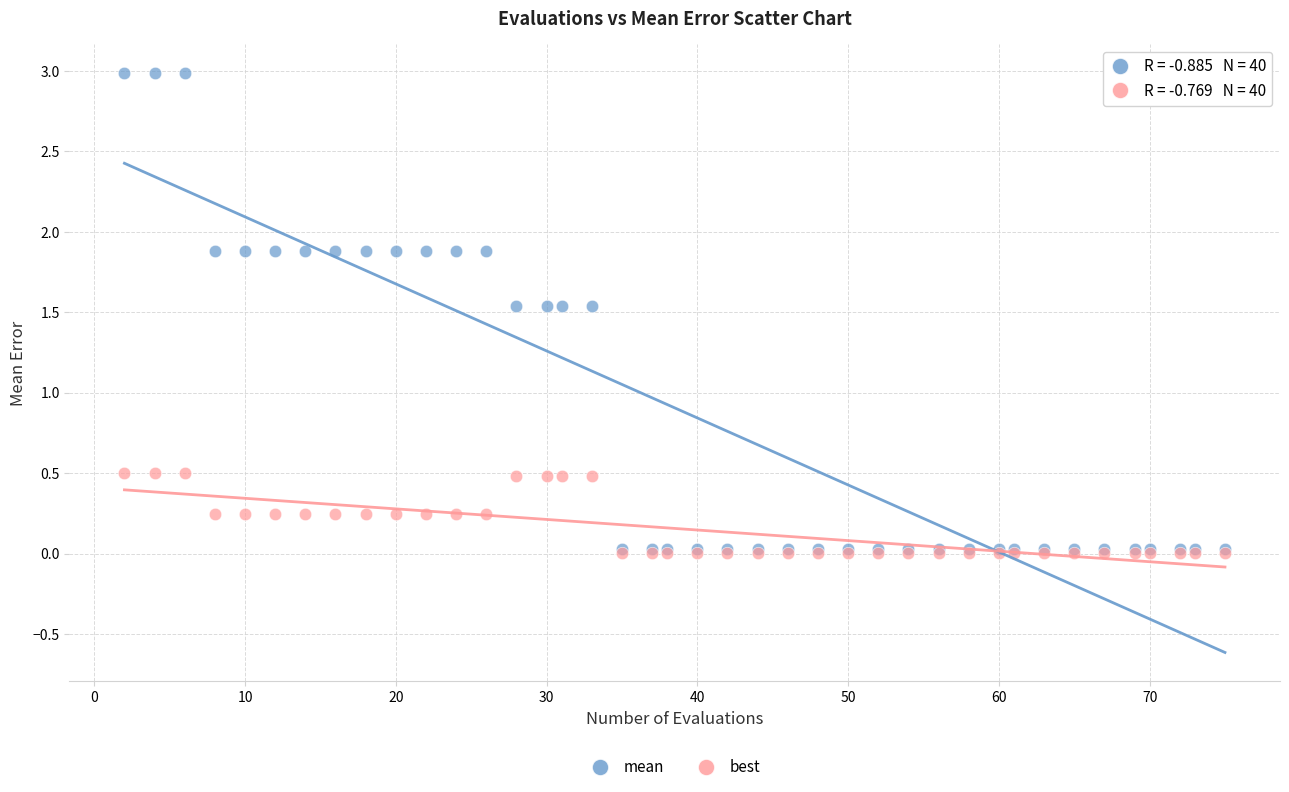

Which series contains the highest Y value?

mean